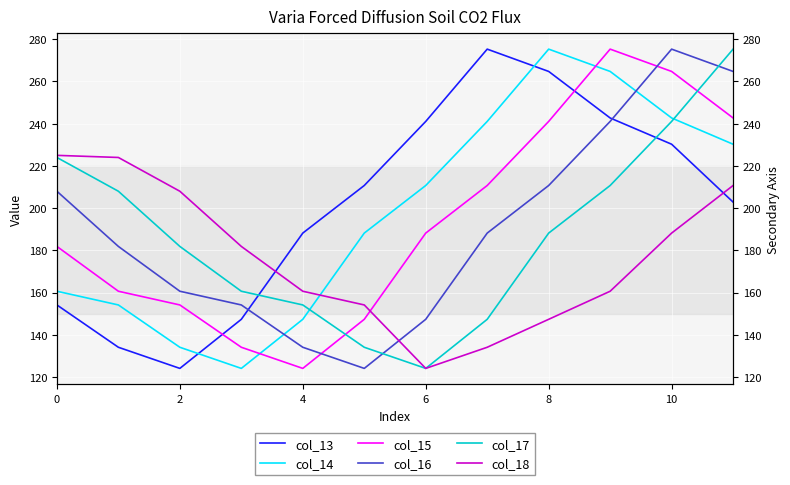

What is the average value of the col_18 series?

176.5